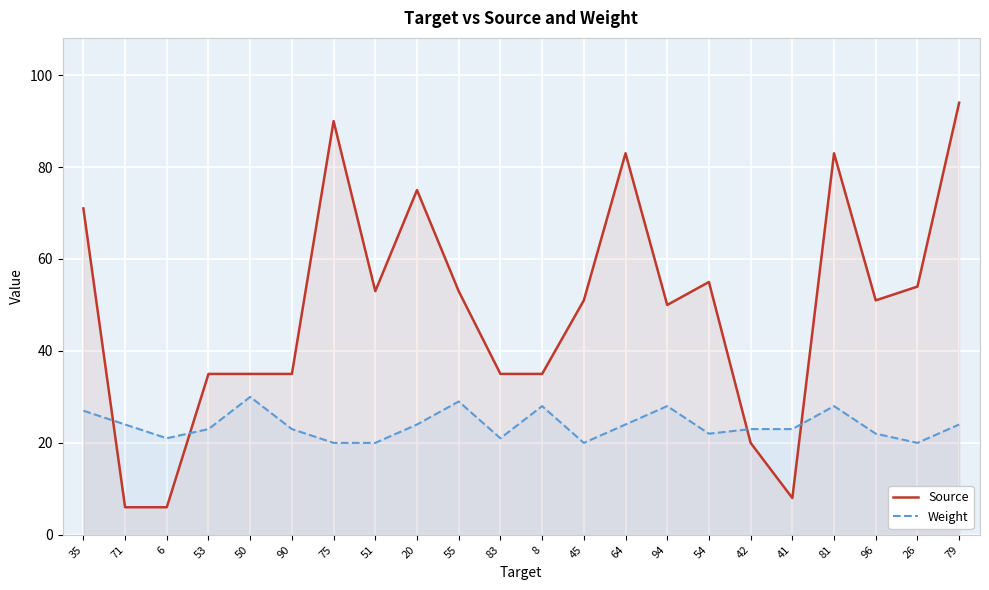

Is it true that Source equals 6 at 71?

True